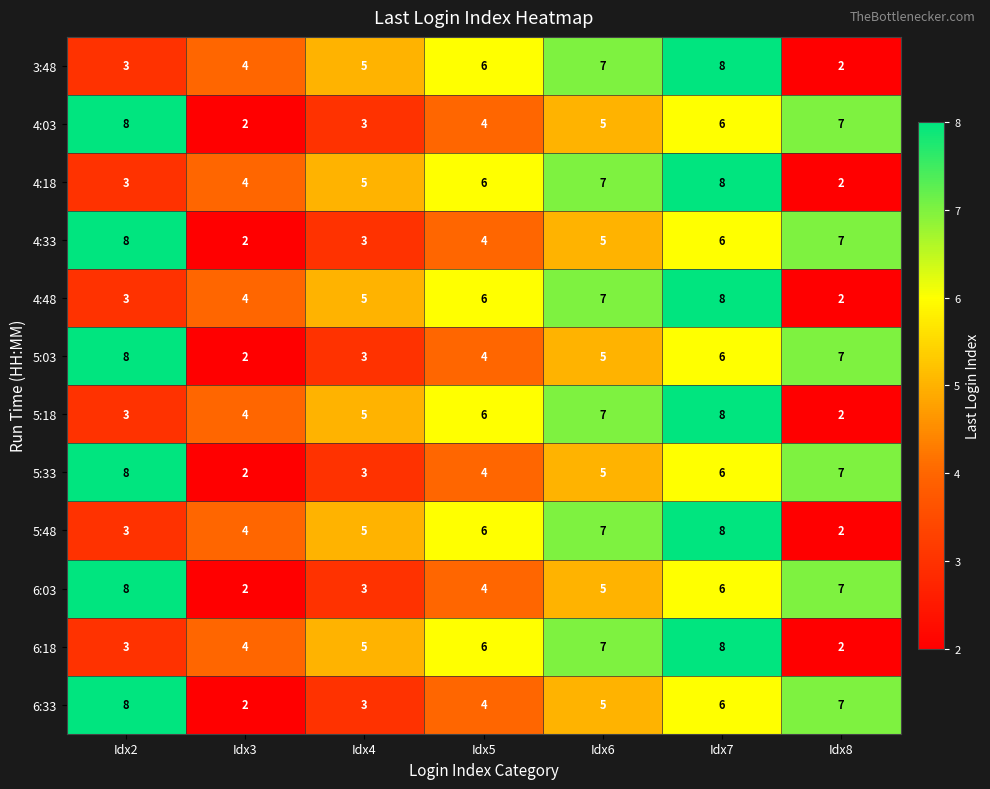

Which category has the lowest value in the 4:18 series?

Idx8